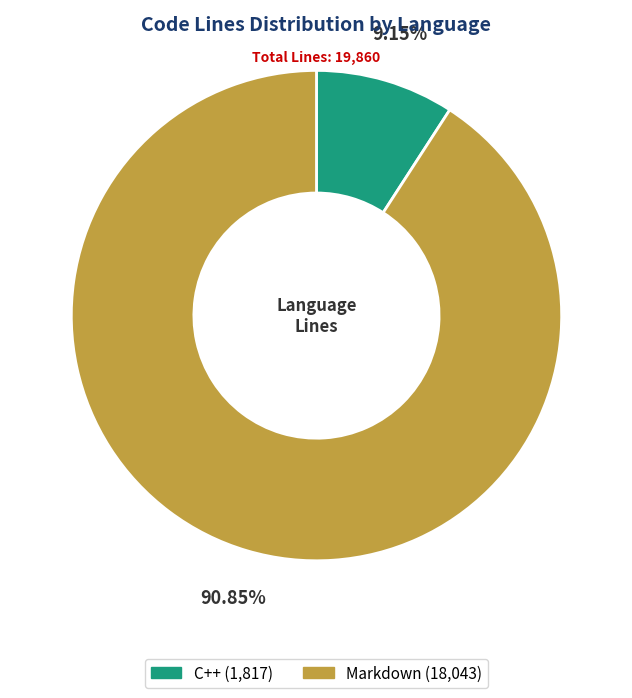

To the nearest percent, what is the difference between the Markdown and C++ slice percentages?

82%